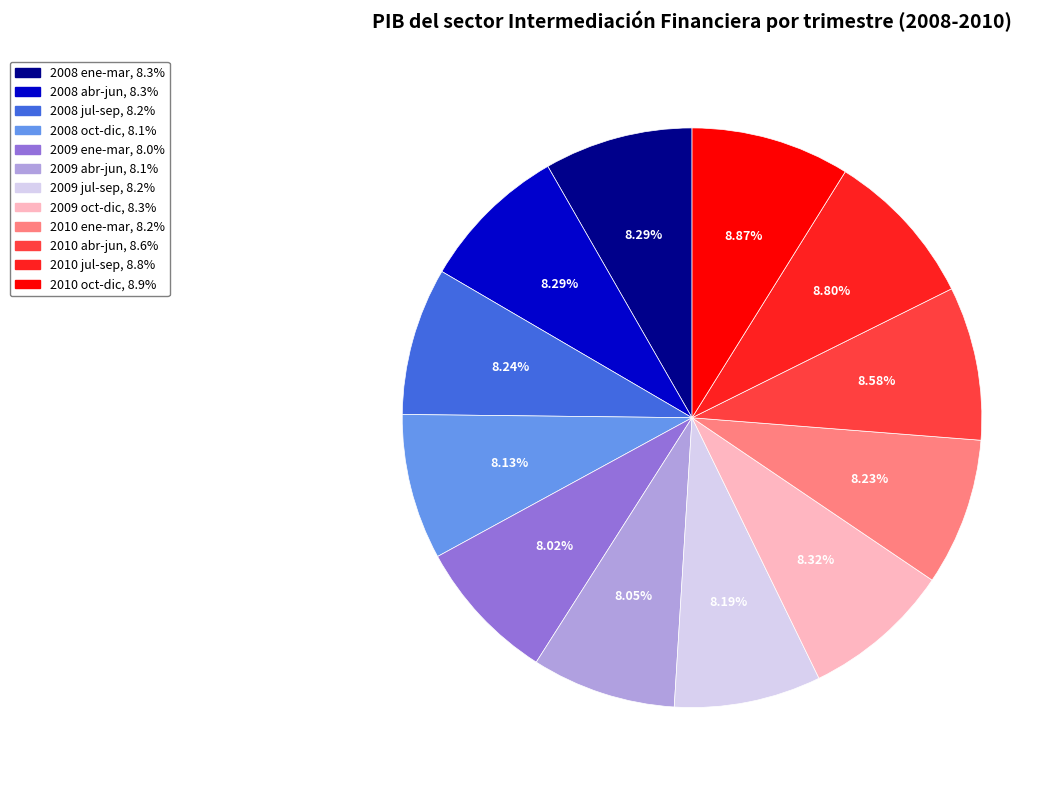

Does 2008 ene-mar account for over 50% of the chart?

No